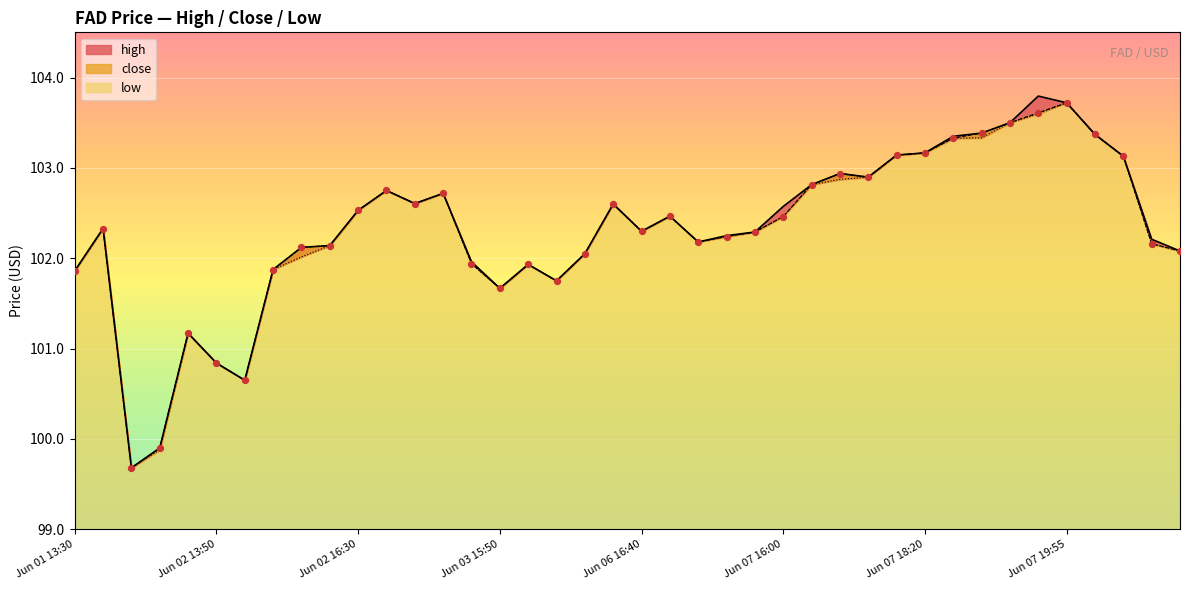

Which series has the largest Y range (max minus min)?

high